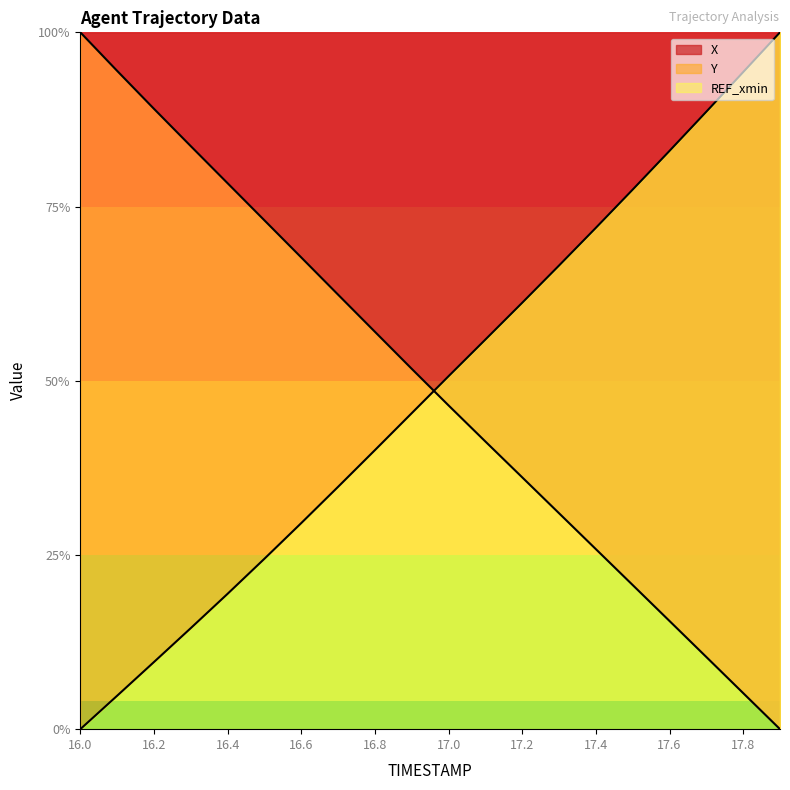

Which series changed the most between 17.1 and 17.5?

Y